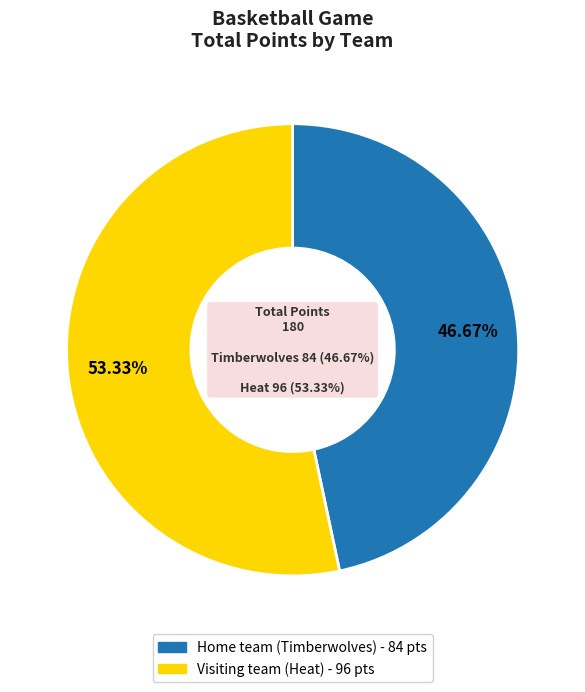

What is the total percentage of Visiting team (Heat) and Home team (Timberwolves)?

100.0%